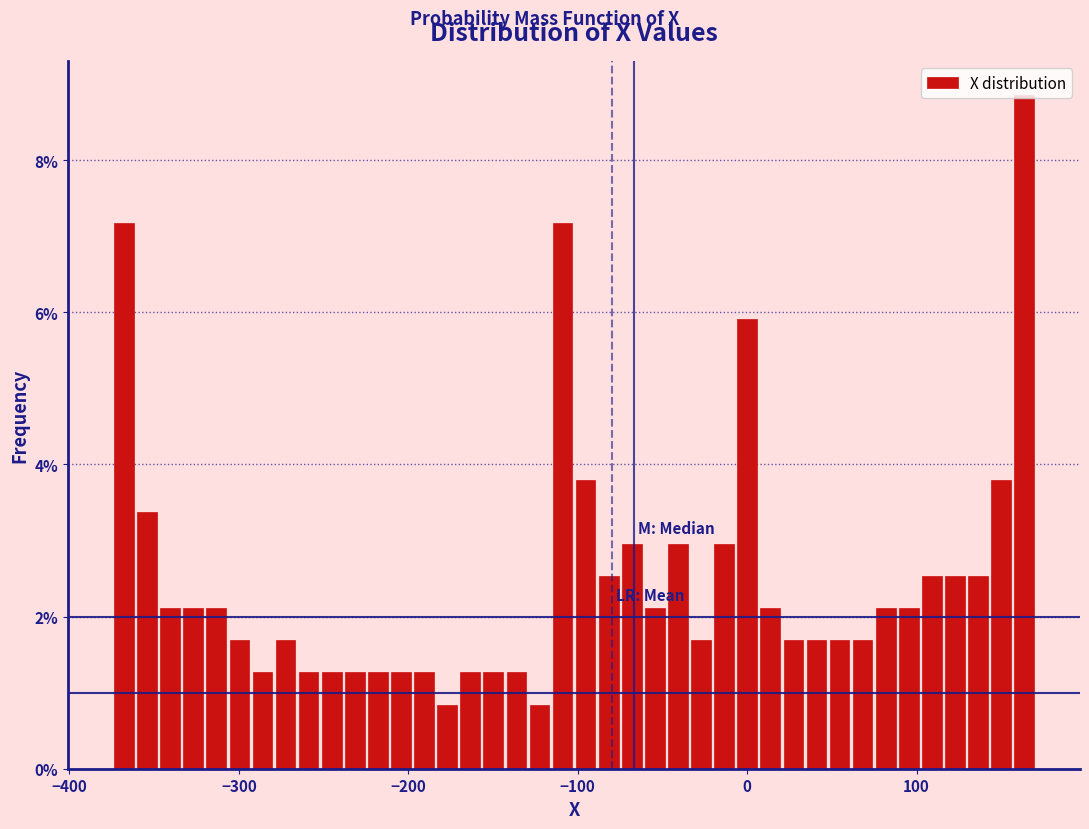

Around what value on the x-axis is the tallest bar? Give the approximate position of its centre, as read against the axis.

160